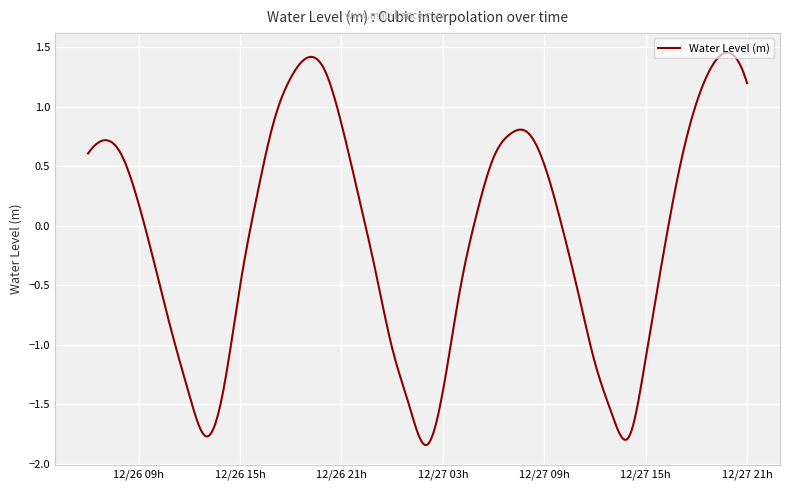

How many lines are shown in the chart?

1